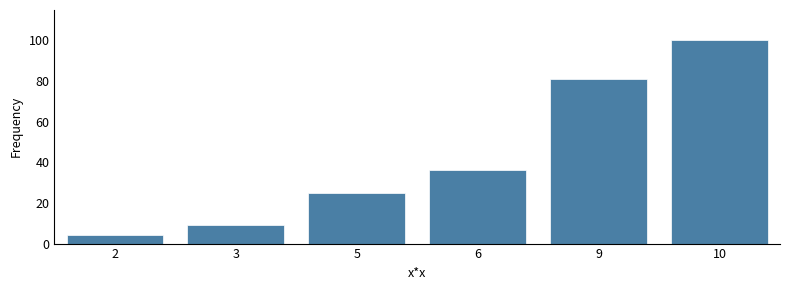

Reading left to right, transcribe all the data shown in this chart.

2=4	3=9	5=25	6=36	9=81	10=100